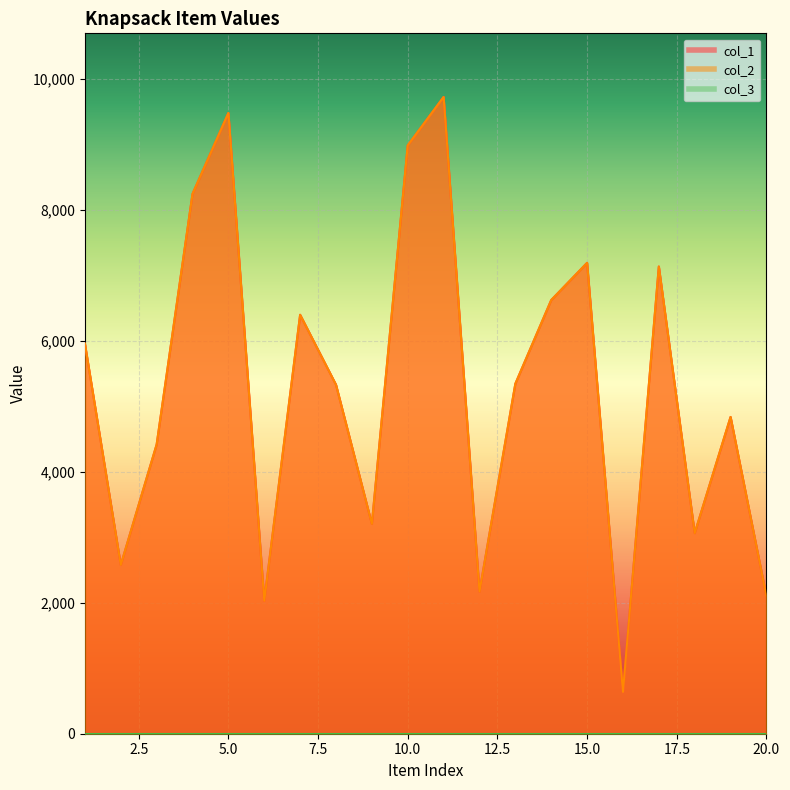

List the labels in order of col_1 value, largest first.

11, 5, 10, 4, 15, 17, 14, 7, 1, 13, 8, 19, 3, 9, 18, 2, 12, 20, 6, 16